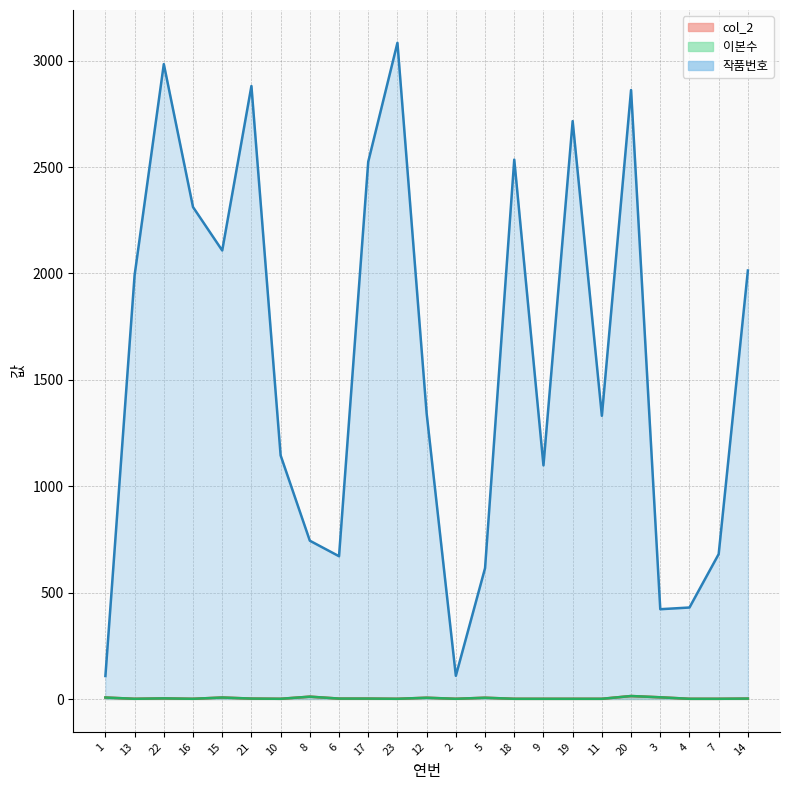

How many lines are shown in the chart?

3